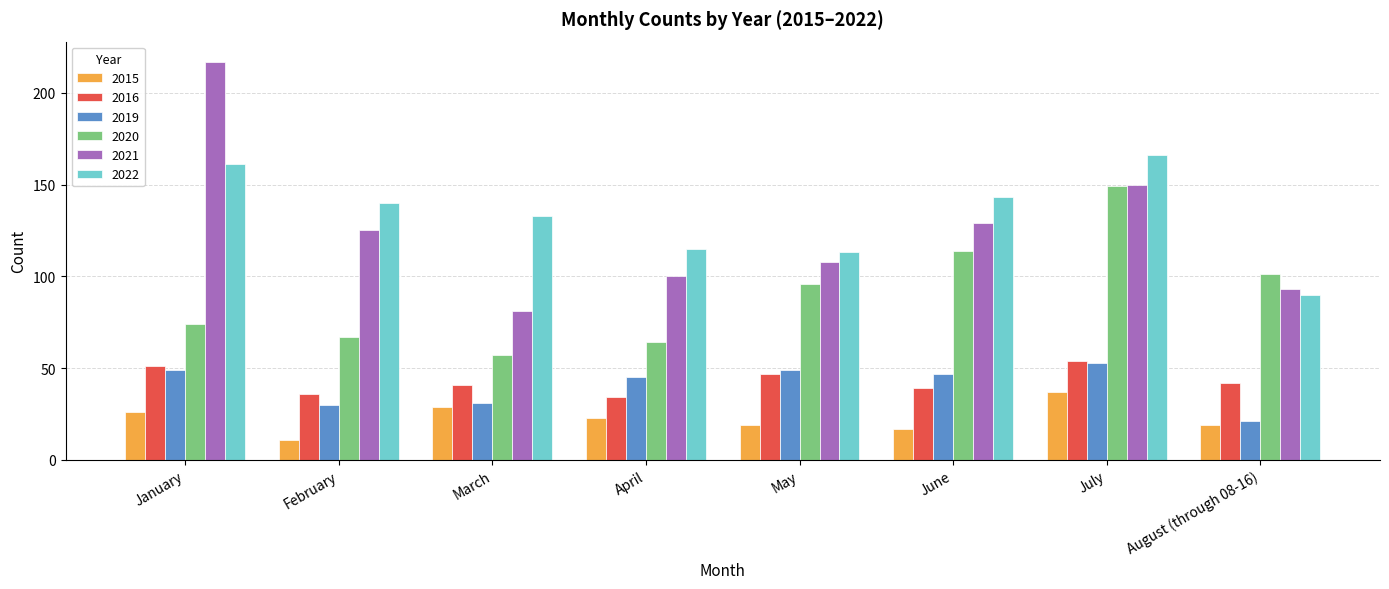

The value of 2016 at August (through 08-16) is 71. True or false?

False